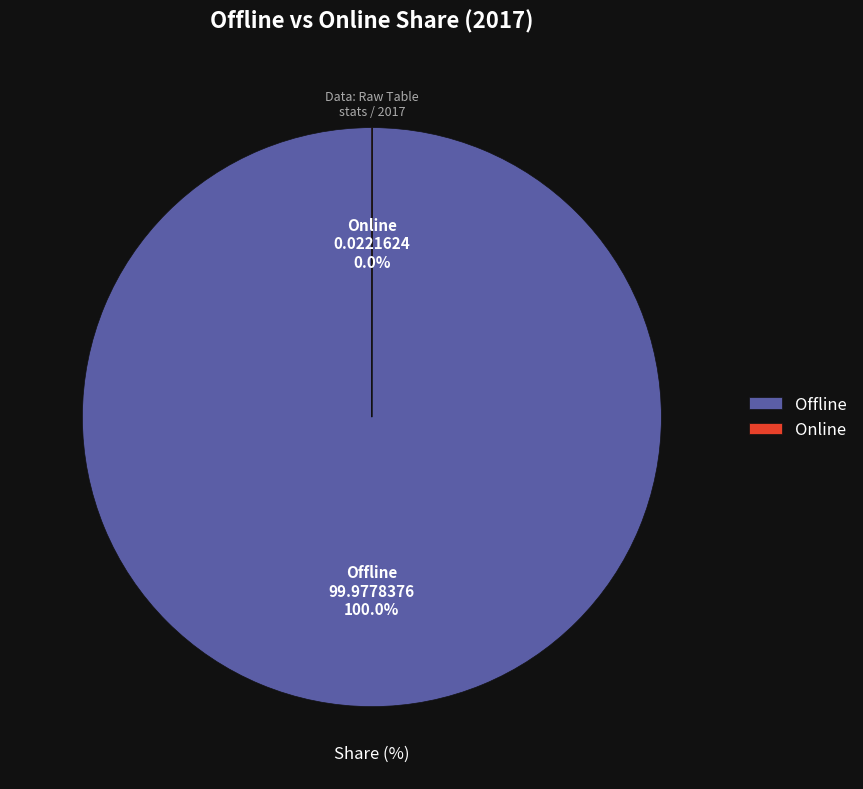

To the nearest percent, what is the difference between the largest and smallest slice percentages?

100%